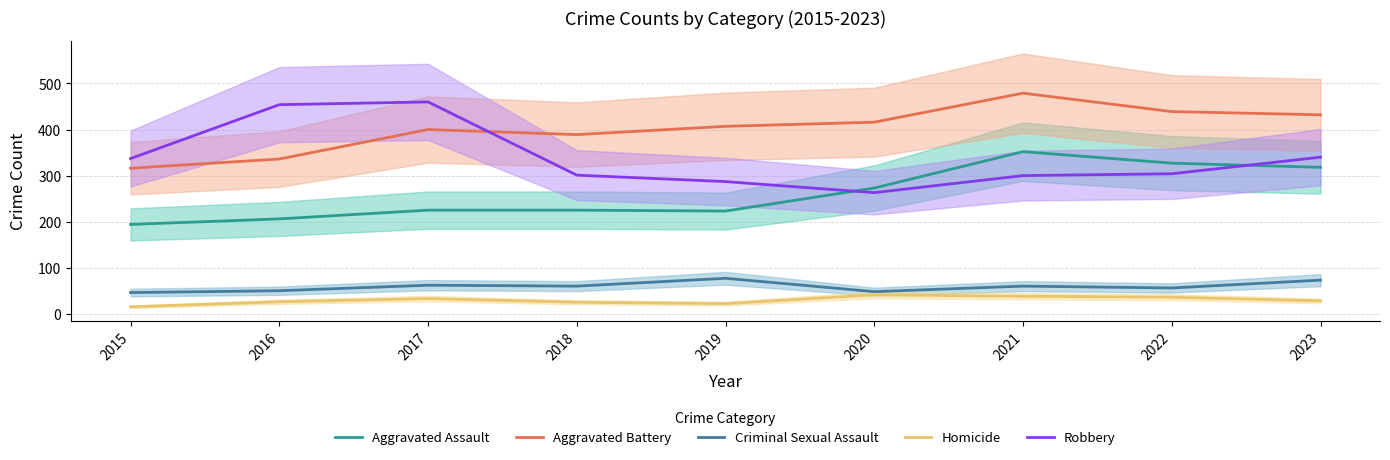

At which category does Criminal Sexual Assault reach its first local peak?

2017